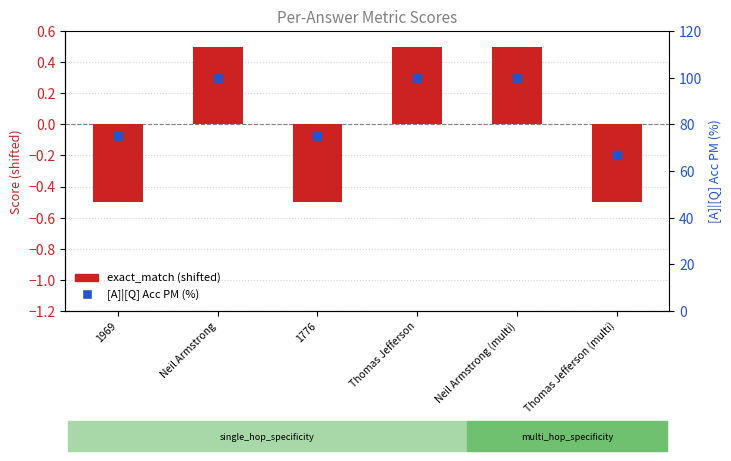

Is the value of exact_match (shifted) at Thomas Jefferson (multi) greater than the value of [A]|[Q] Acc PM (%) at Thomas Jefferson?

No